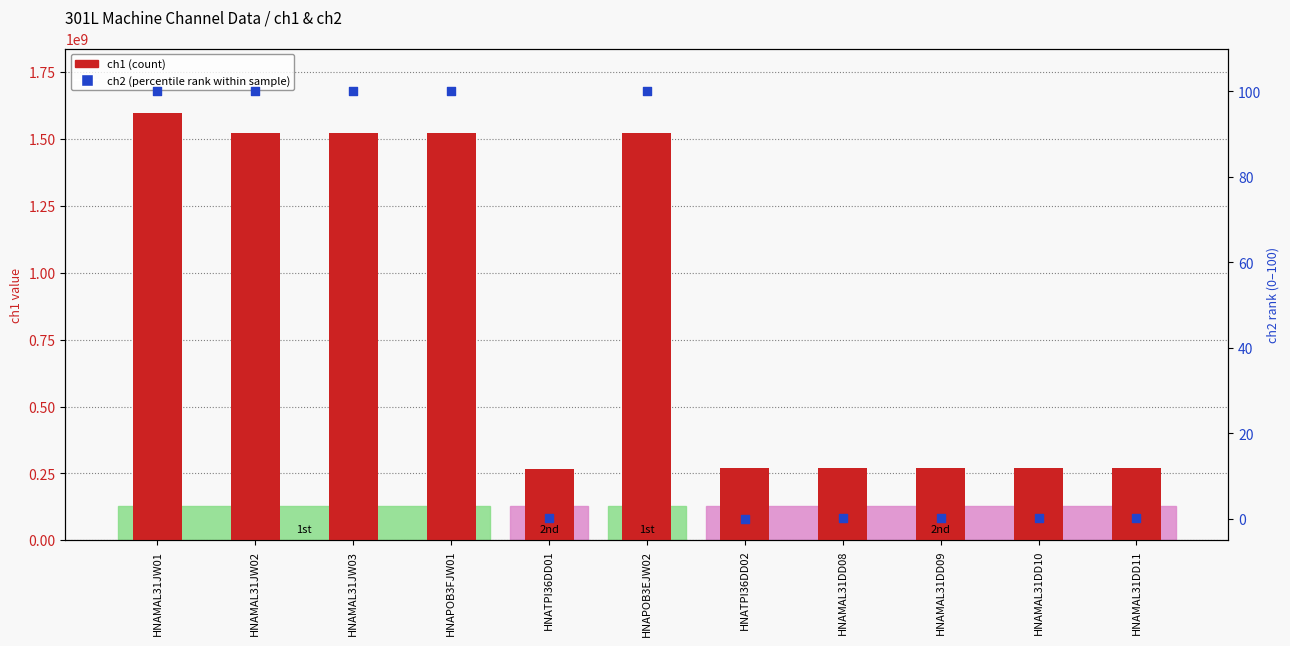

What are all the series names shown in the legend?

ch1 (count), ch2 (percentile rank)